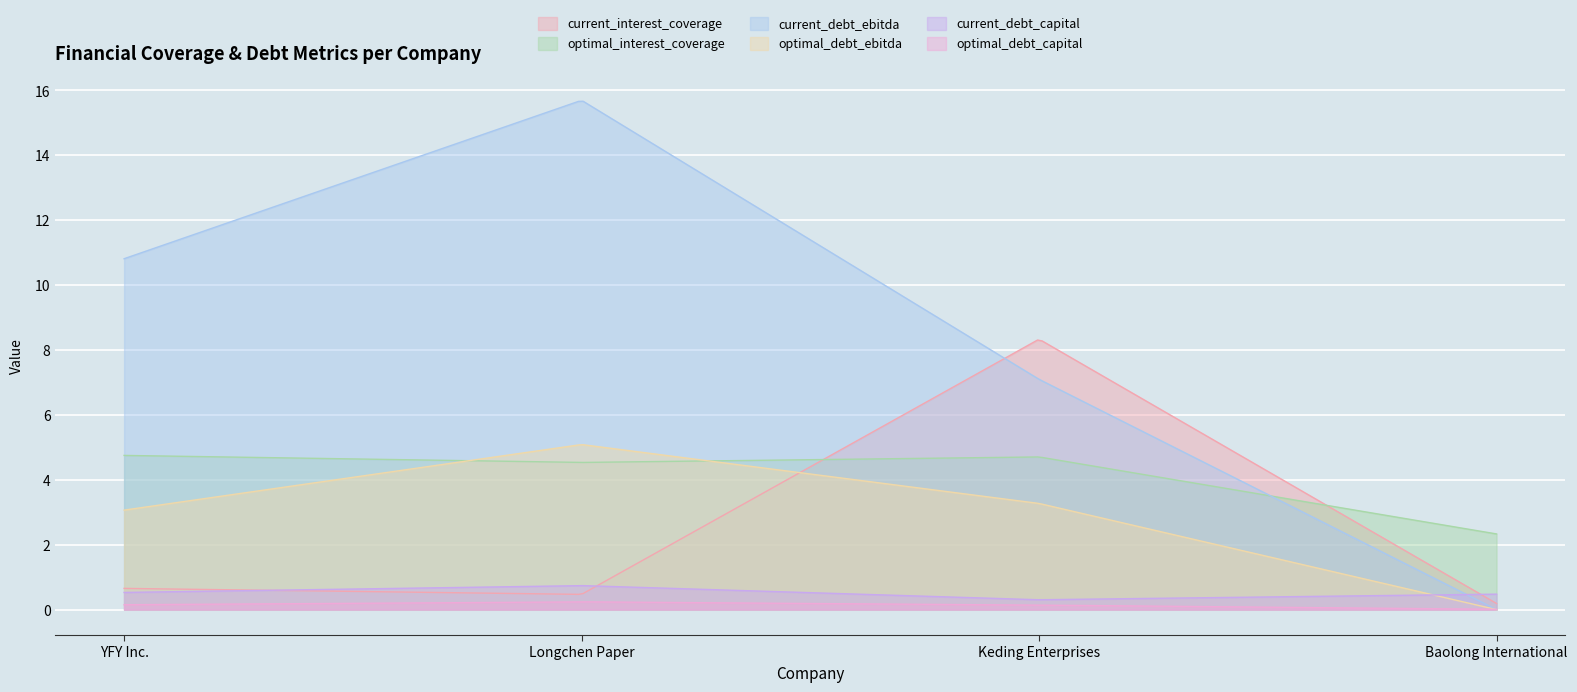

Between Keding Enterprises and Baolong International, which is larger?

Keding Enterprises